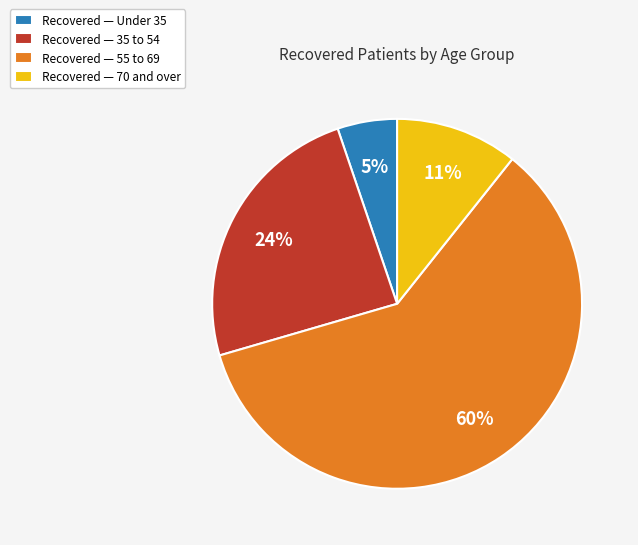

To the nearest percent, what is the average slice percentage?

25%